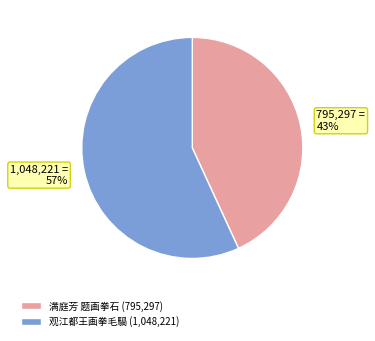

To the nearest percent, what portion does 观江都王画拳毛騧 represent?

57%